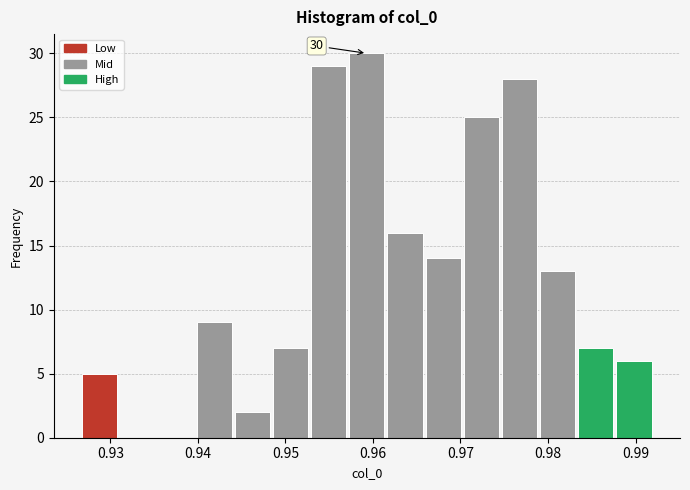

Which range on the x-axis has the tallest bar?

0.957 to 0.961